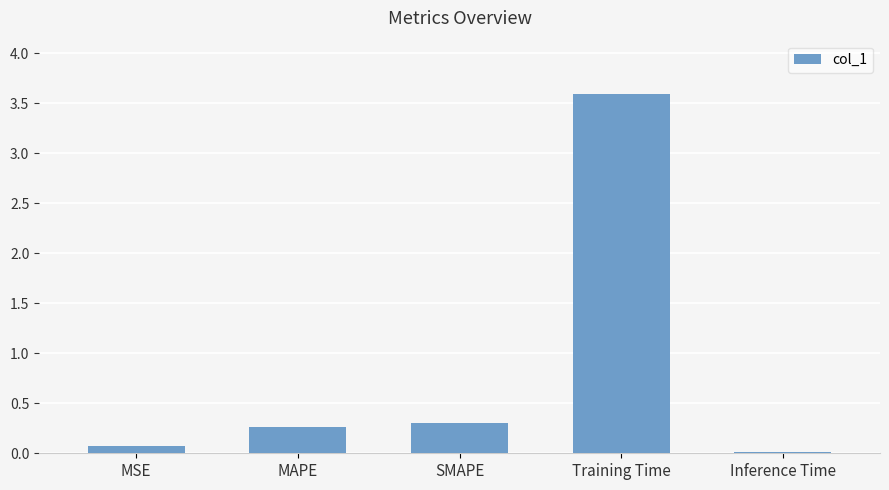

The value at Training Time is 2.1. True or false?

False